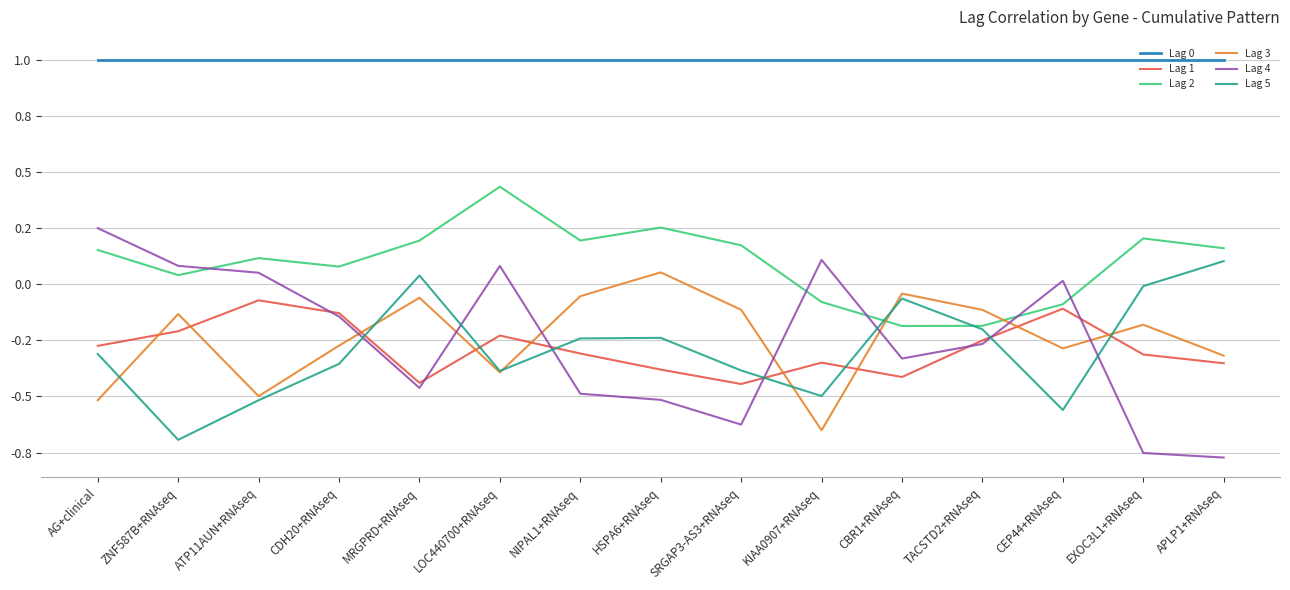

Is this an area chart (filled region under the line)?

No